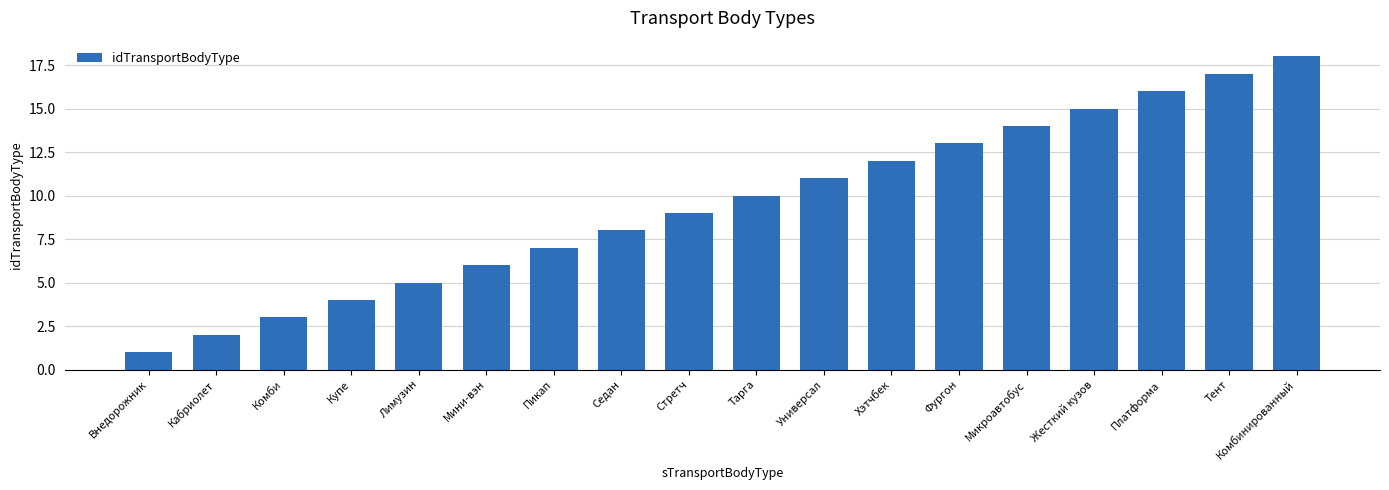

Reading left to right, list all the values displayed in this chart.

Внедорожник=1	Кабриолет=2	Комби=3	Купе=4	Лимузин=5	Мини-вэн=6	Пикап=7	Седан=8	Стретч=9	Тарга=10	Универсал=11	Хэтчбек=12	Фургон=13	Микроавтобус=14	Жесткий кузов=15	Платформа=16	Тент=17	Комбинированный=18